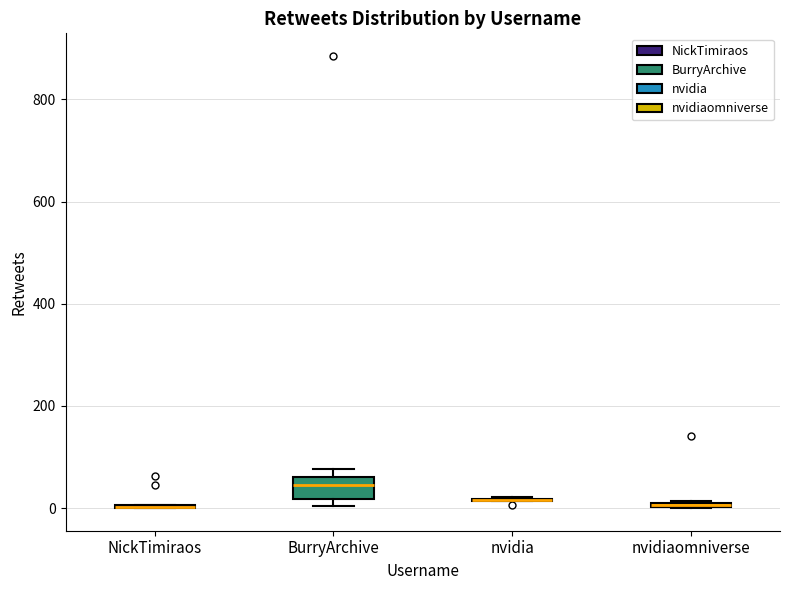

Comparing the boxes themselves (not the whiskers), which one is the tallest?

BurryArchive